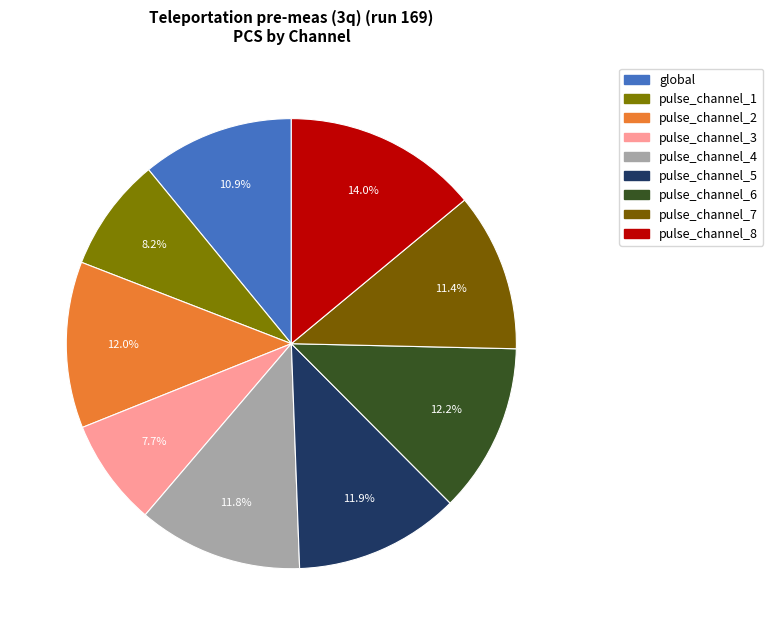

Which has a higher value, pulse_channel_1 or pulse_channel_7?

pulse_channel_7